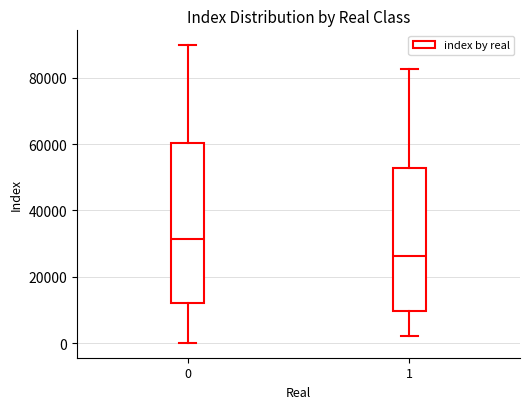

Where does the median line of the box at x = 0 sit on the y-axis? The values are not printed on the chart, so give them approximately, as read against the axis.

32000